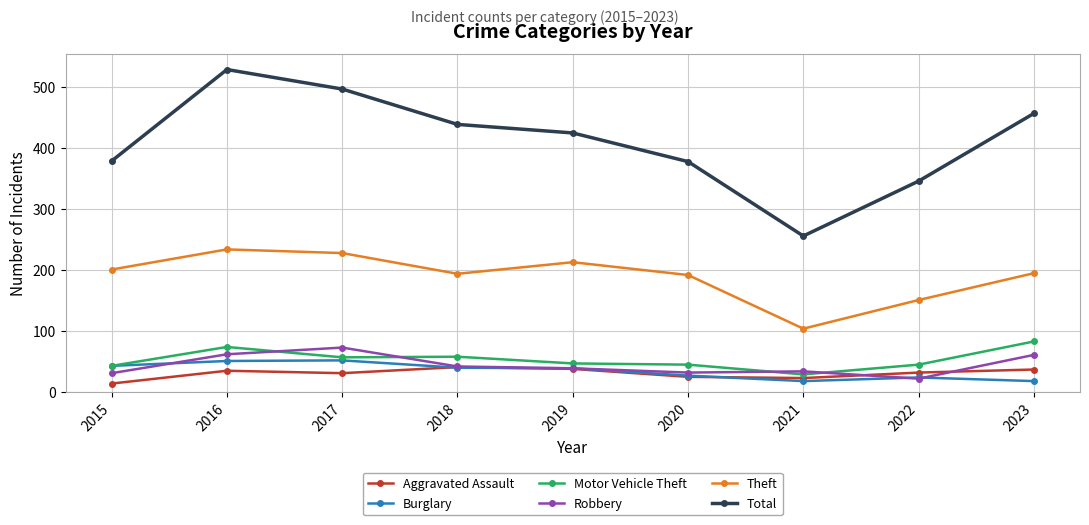

What is the value of the Aggravated Assault point at the 2nd from the left?

35